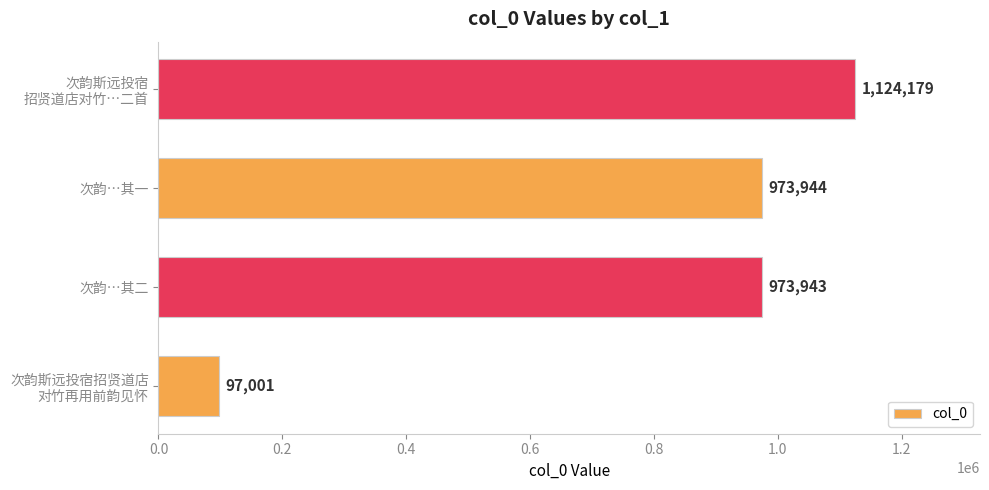

What is the ratio of the value at 次韵…其二 to the value at 次韵…其一?

1.0